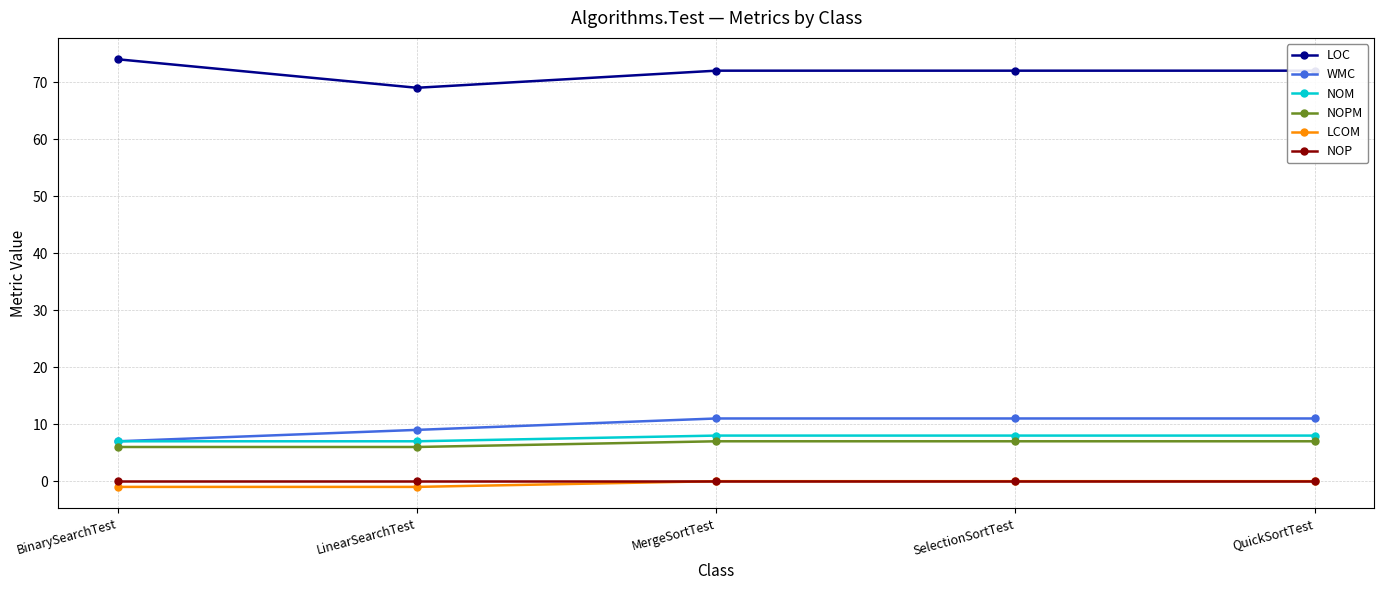

What is the average value of the LOC series?

72